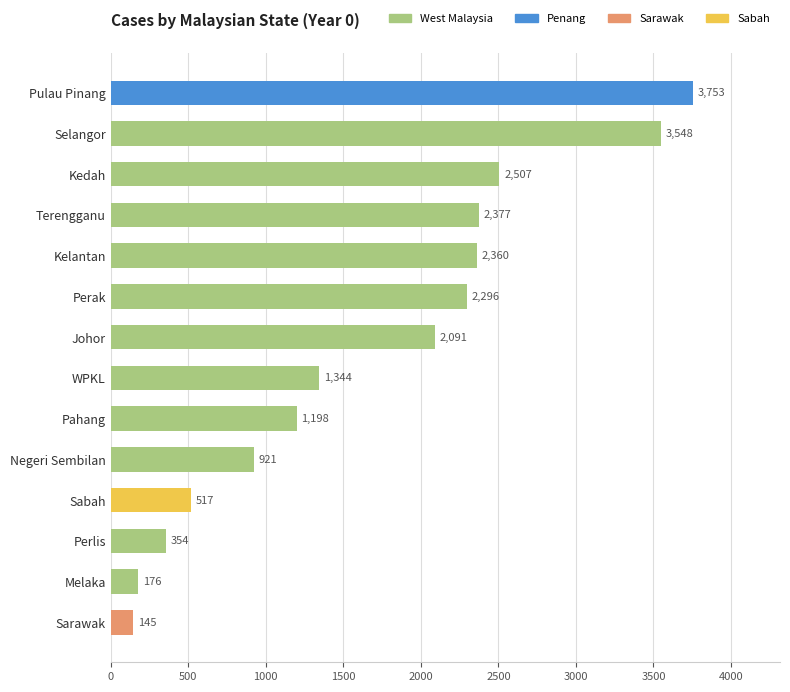

What is the average value?

1685